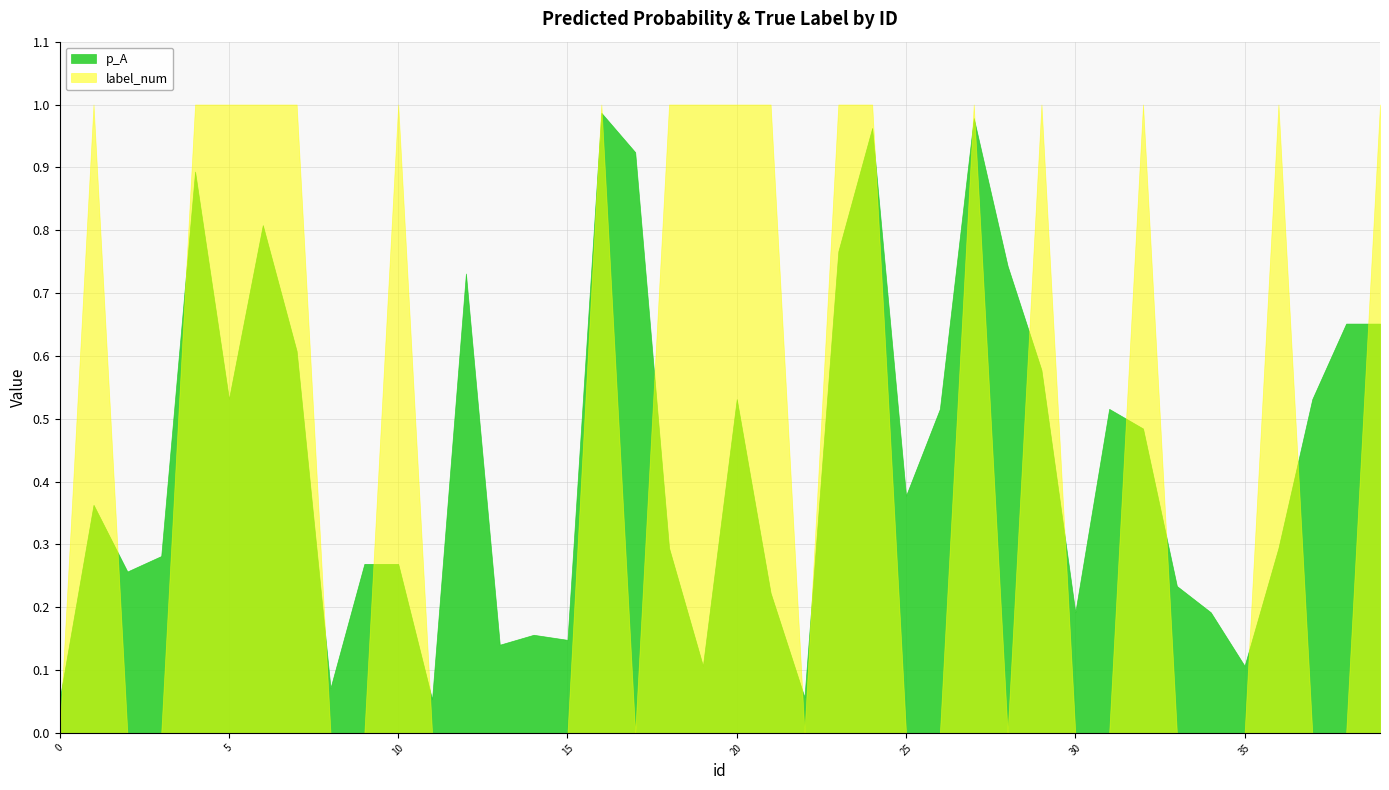

How many lines are shown in the chart?

2